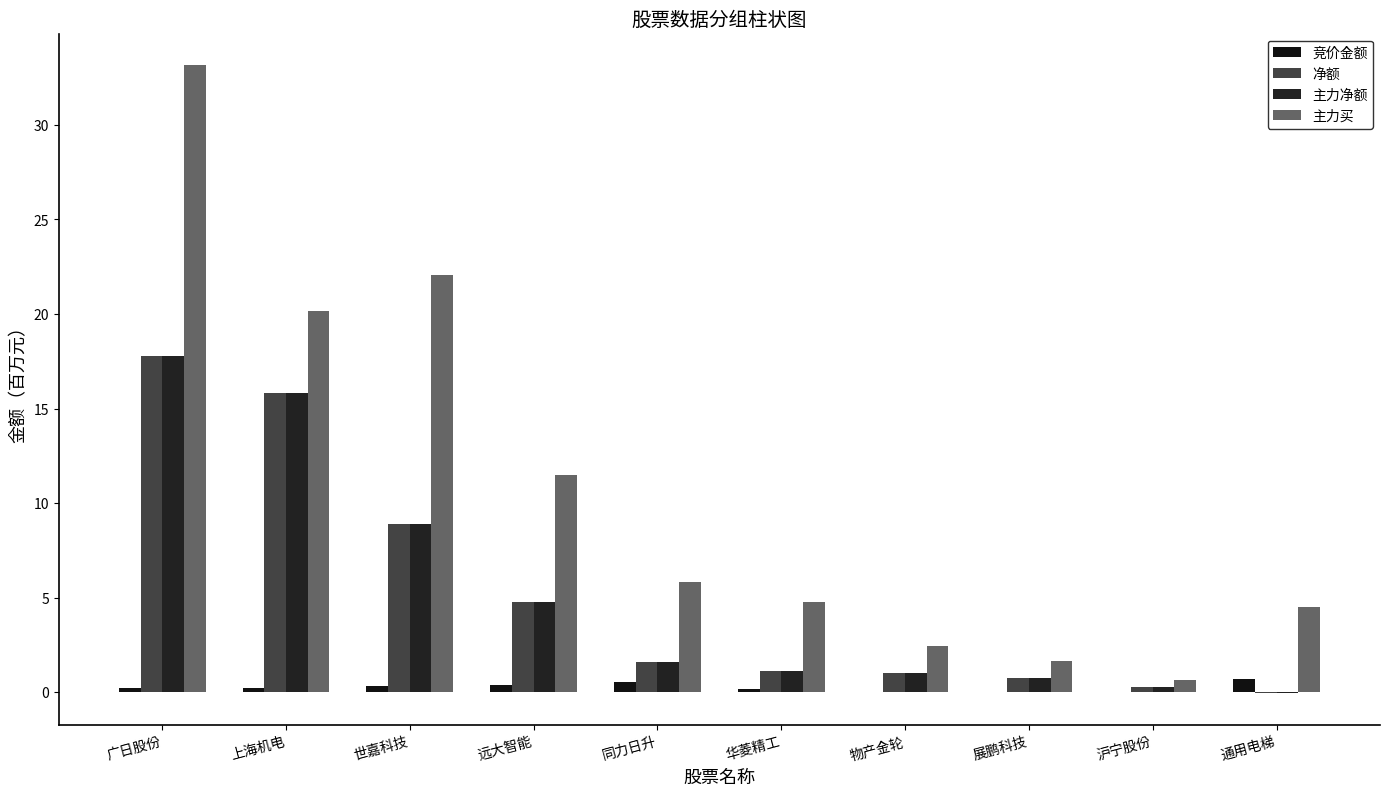

Reading left to right, what are all the values shown in this chart?

竞价金额: 广日股份=0.2	上海机电=0.2	世嘉科技=0.3	远大智能=0.3	同力日升=0.5	华菱精工=0.1	物产金轮=0.0	展鹏科技=0.0	沪宁股份=0.0	通用电梯=0.7
净额: 广日股份=17.8	上海机电=15.8	世嘉科技=8.9	远大智能=4.7	同力日升=1.6	华菱精工=1.1	物产金轮=1.0	展鹏科技=0.8	沪宁股份=0.3	通用电梯=-0.1
主力净额: 广日股份=17.8	上海机电=15.8	世嘉科技=8.9	远大智能=4.7	同力日升=1.6	华菱精工=1.1	物产金轮=1.0	展鹏科技=0.8	沪宁股份=0.3	通用电梯=-0.1
主力买: 广日股份=33.2	上海机电=20.1	世嘉科技=22.1	远大智能=11.5	同力日升=5.8	华菱精工=4.8	物产金轮=2.4	展鹏科技=1.6	沪宁股份=0.6	通用电梯=4.5